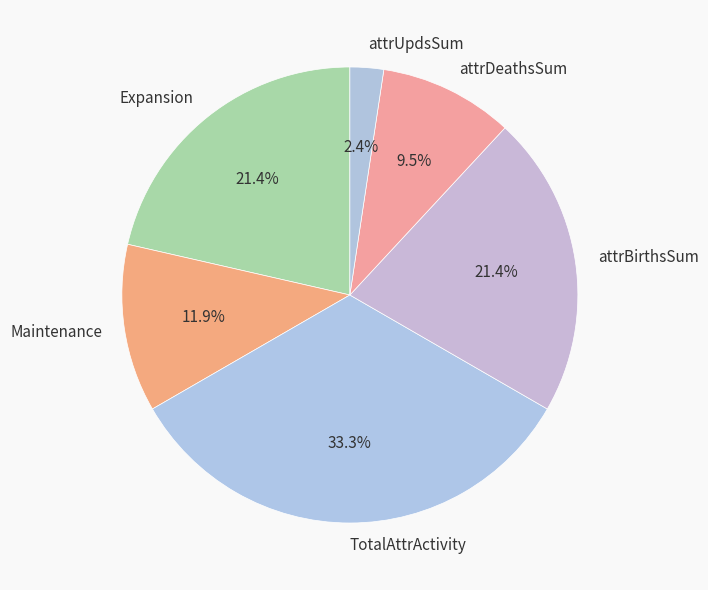

What percentage is NOT represented by attrUpdsSum?

97.6%